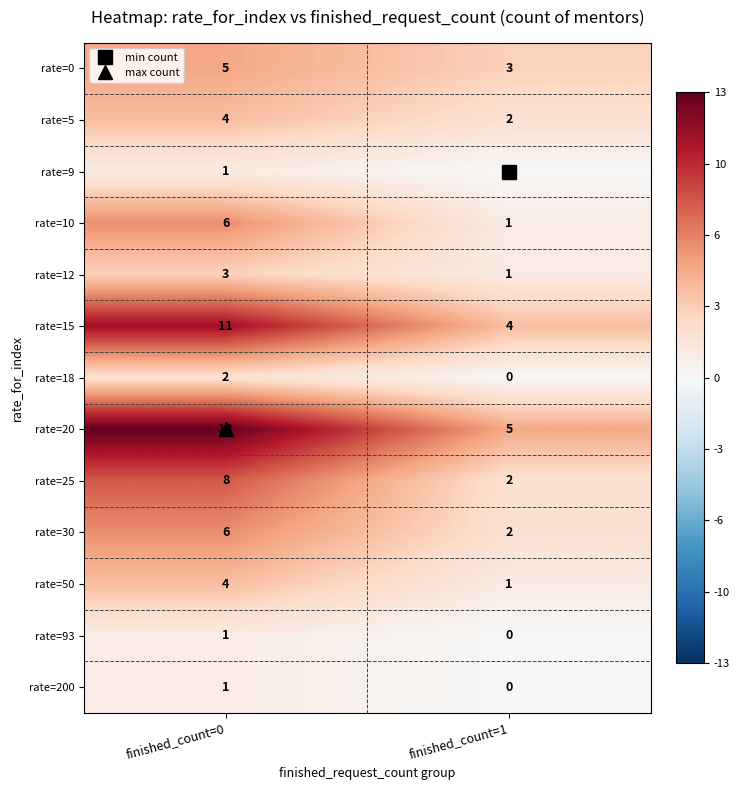

Rank the categories by rate=10 value from lowest to highest.

finished_count=1, finished_count=0